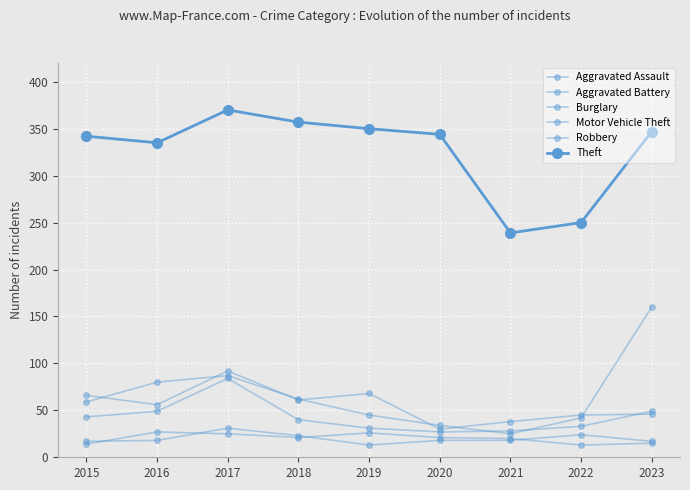

Rank the series at 2023 from lowest to highest value.

Aggravated Assault, Aggravated Battery, Burglary, Robbery, Motor Vehicle Theft, Theft